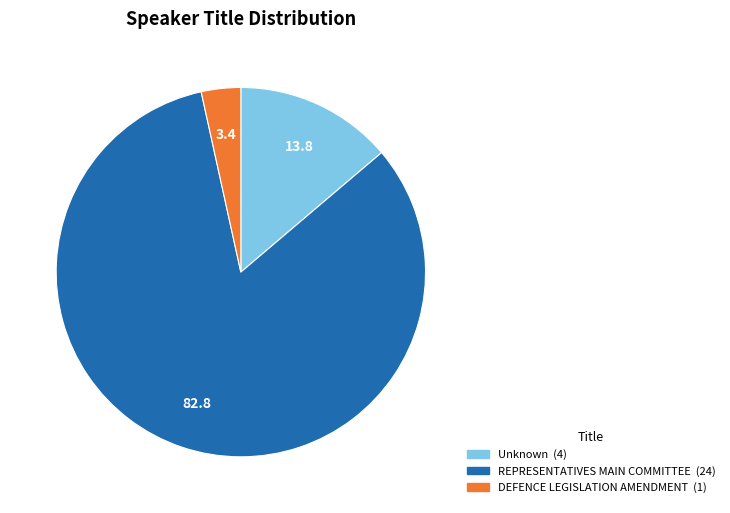

How many segments does this pie chart have?

3